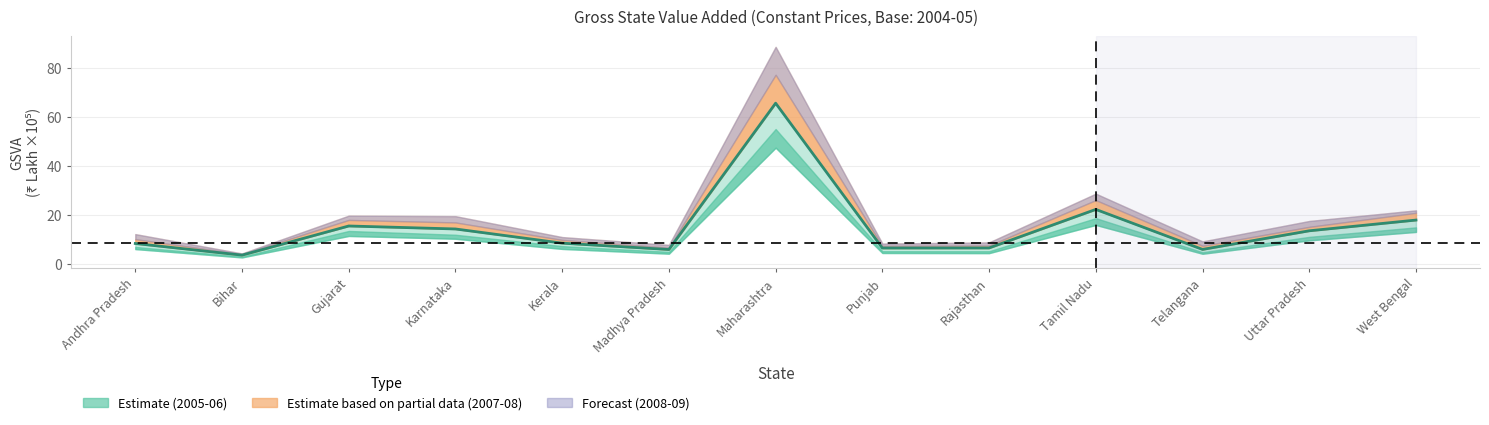

What is the label of the 3rd point from the left?

Gujarat